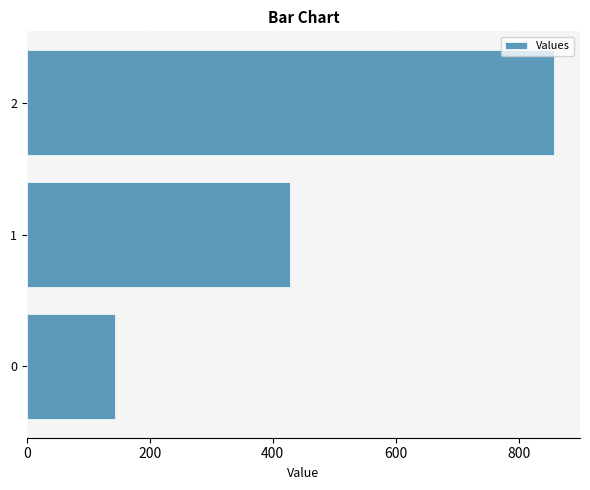

How many data points are above 428?

2